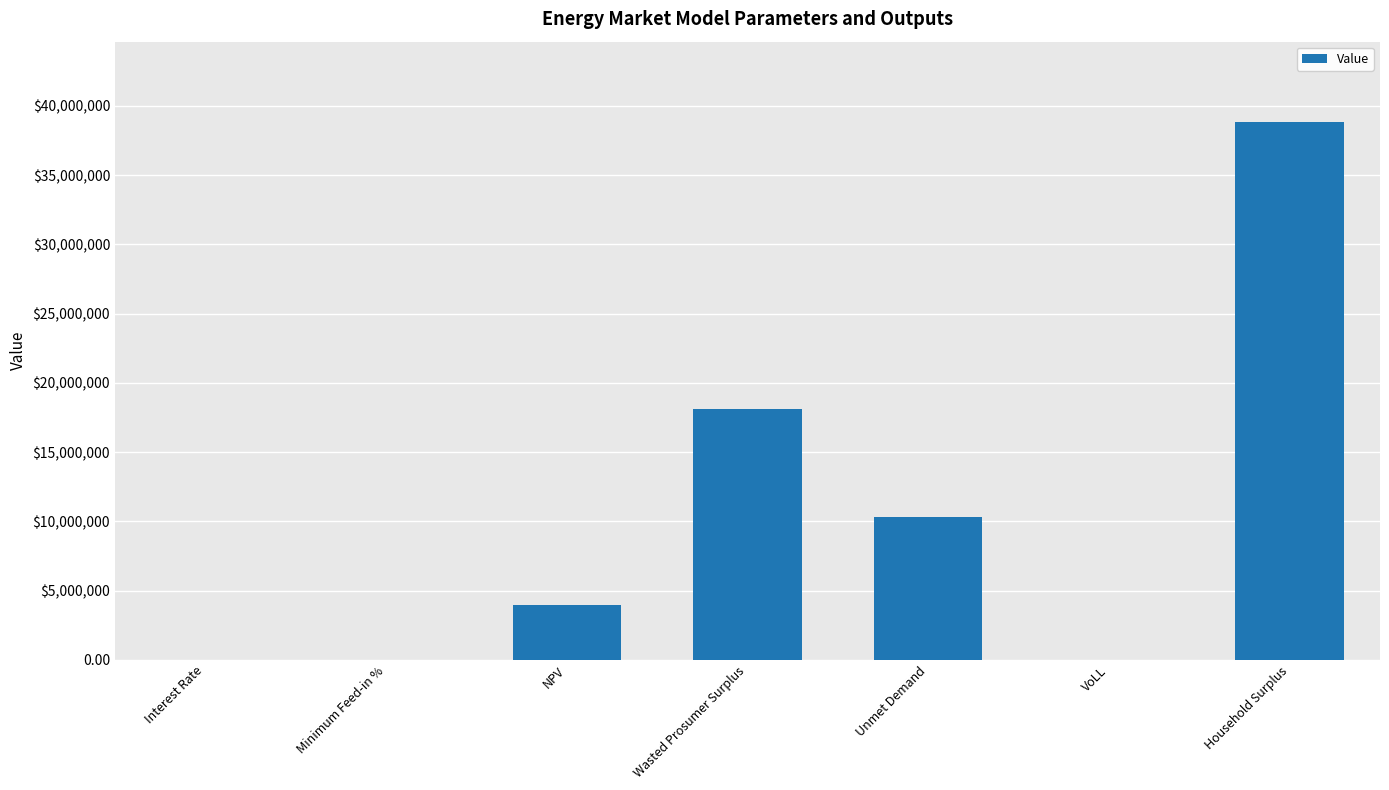

Which has a higher value, Interest Rate or Unmet Demand?

Unmet Demand